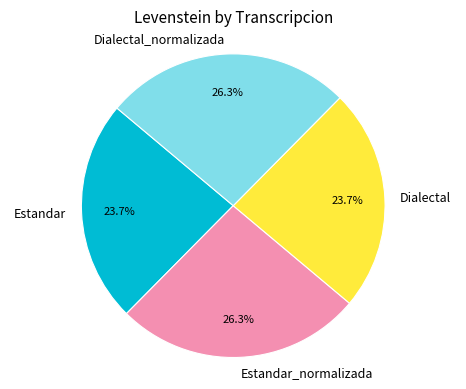

Between Estandar and Estandar_normalizada, which is larger?

Estandar_normalizada